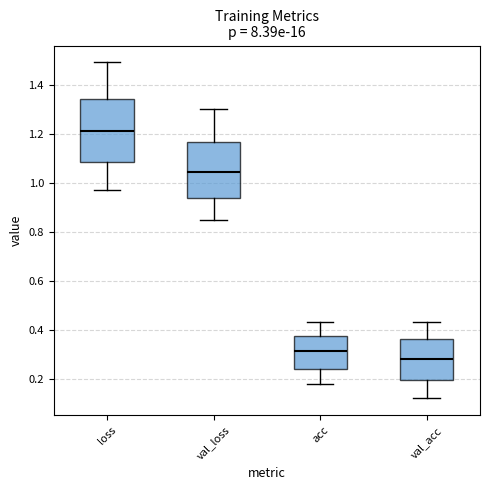

Which box has the lowest median line?

val_acc